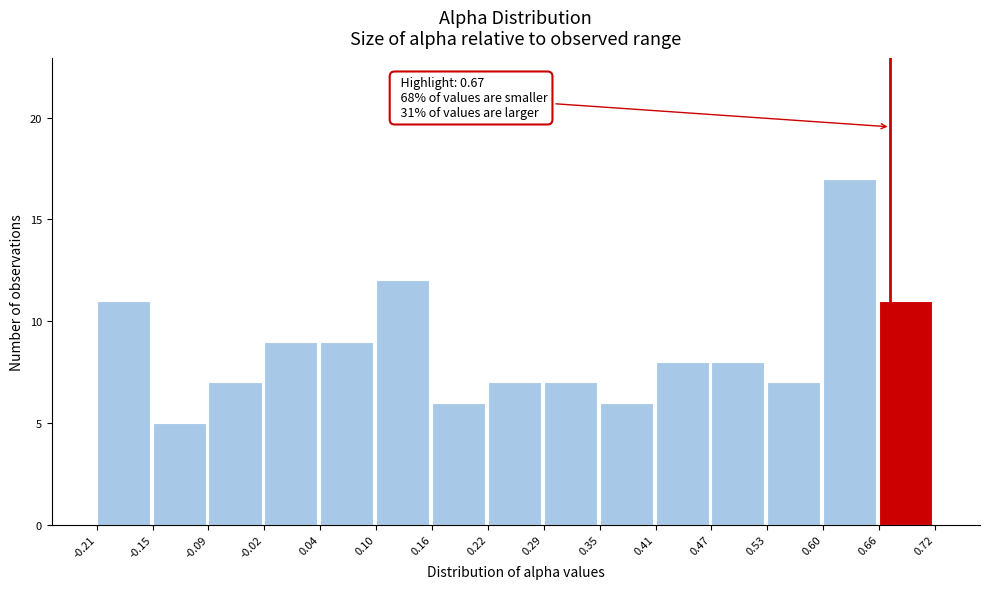

Which range on the x-axis has the tallest bar?

0.60 to 0.66